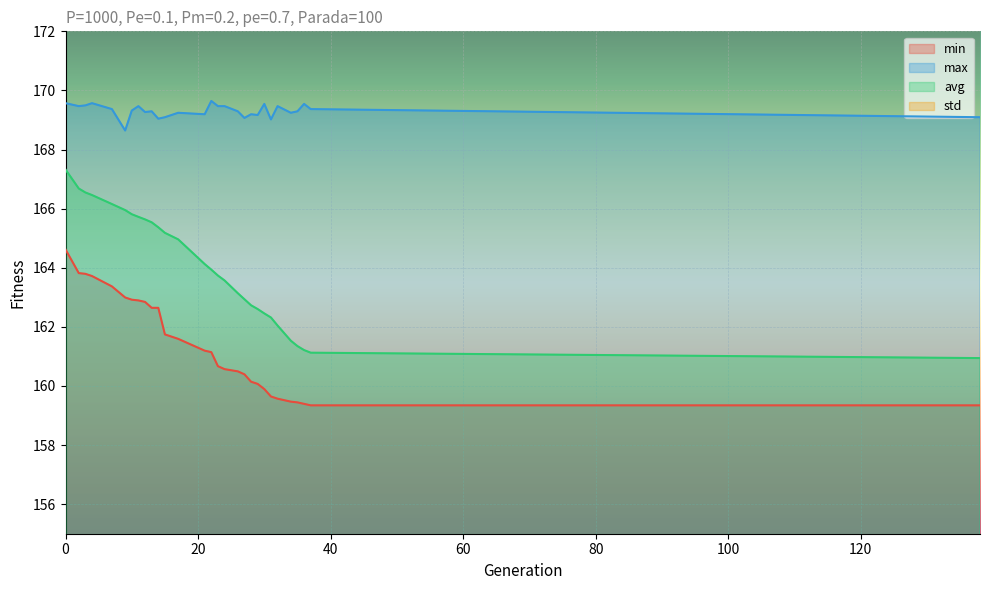

Which series has the widest spread of values?

avg